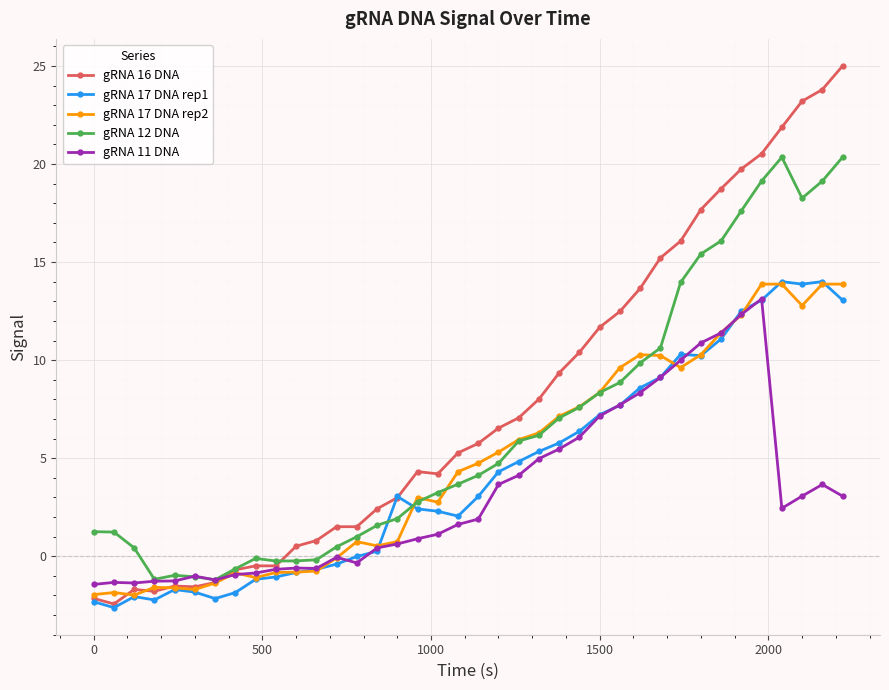

Does the chart have visible grid lines?

Yes